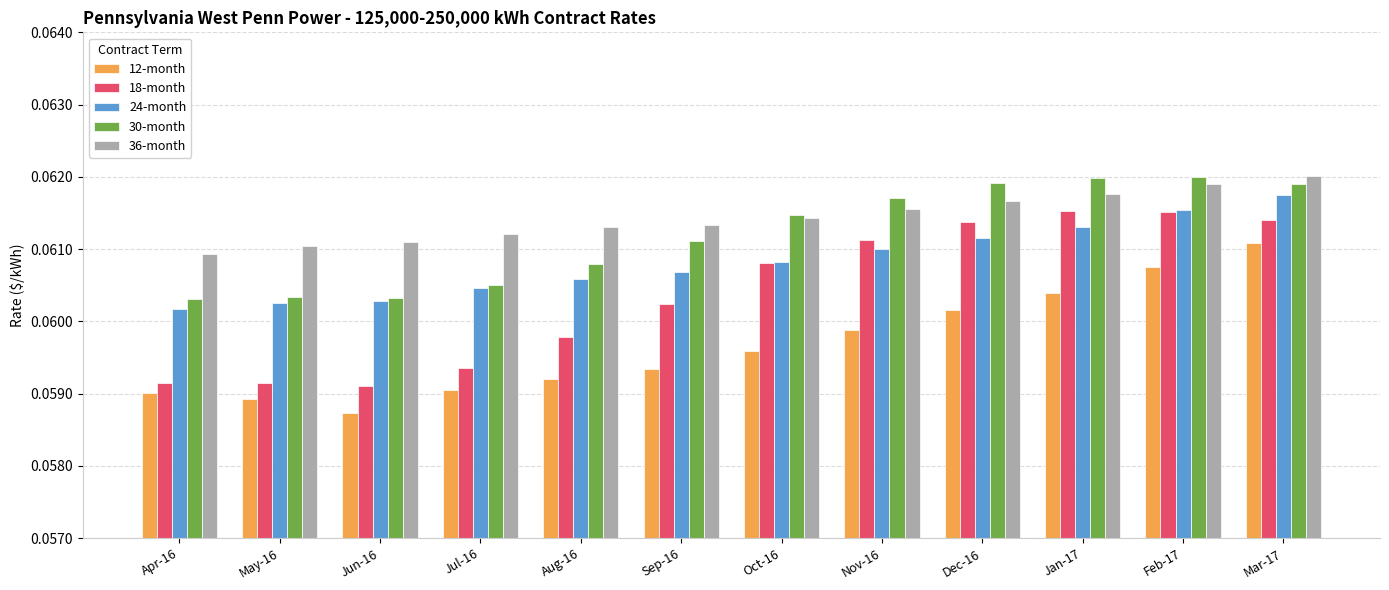

The 18-month series shows 0.0 at Jun-16. True or false?

False